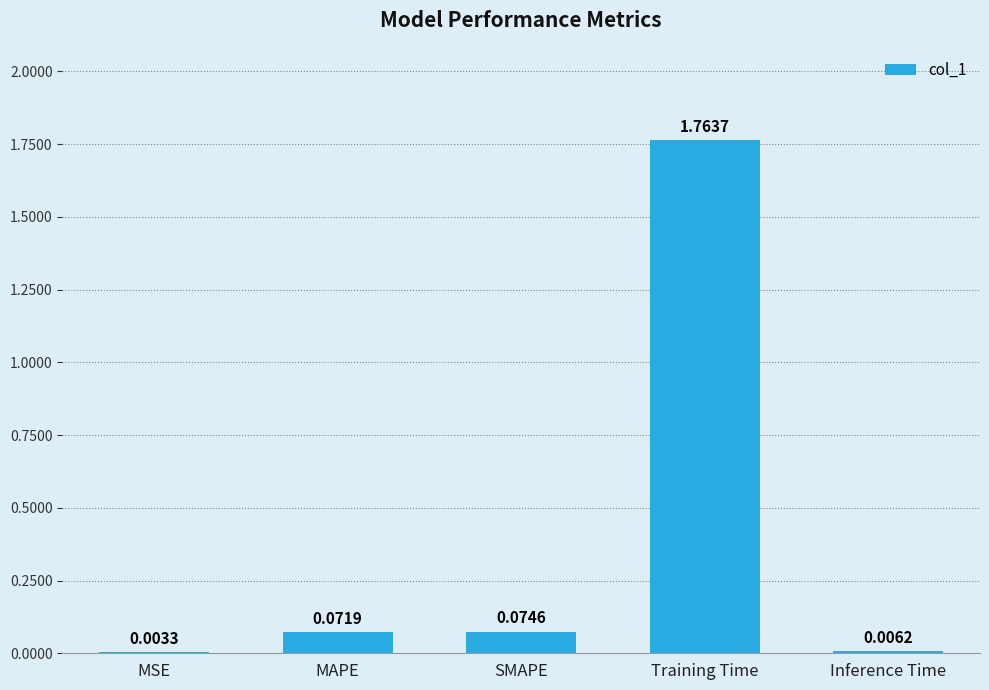

Where is the data nearest to the value 0?

MSE